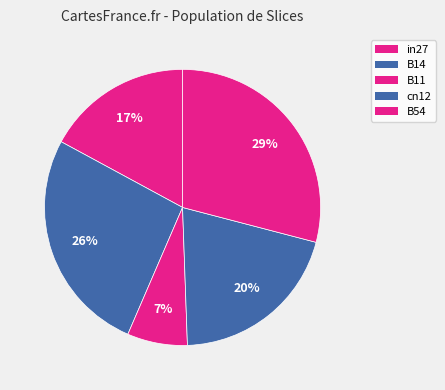

To the nearest percent, what is the difference between the largest and smallest slice percentages?

22%